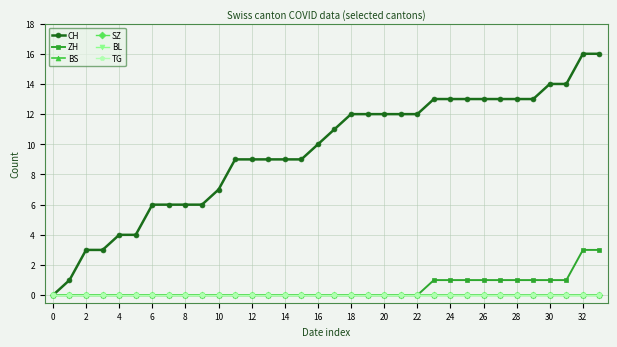

True or false: ZH has more than 2 interior local peaks.

False